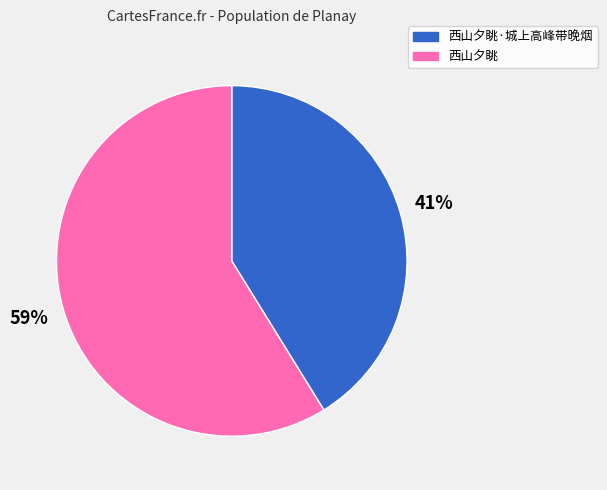

Which has a higher value, 西山夕眺·城上高峰带晚烟 or 西山夕眺?

西山夕眺